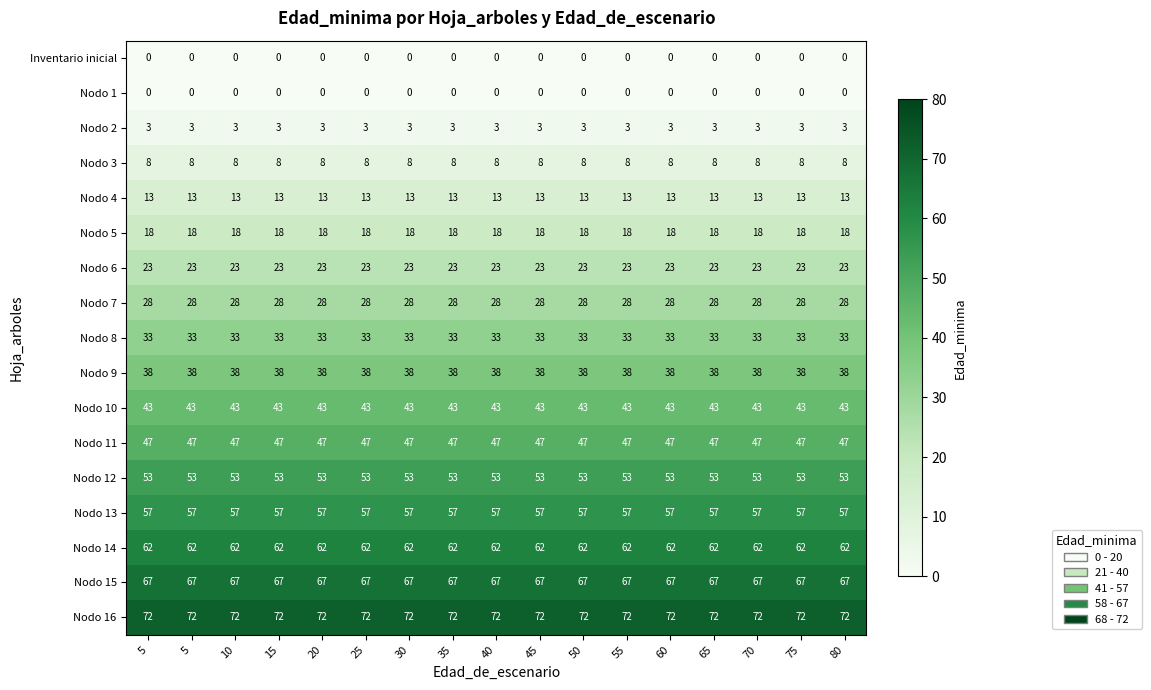

What is the total value across all series at 75?

565